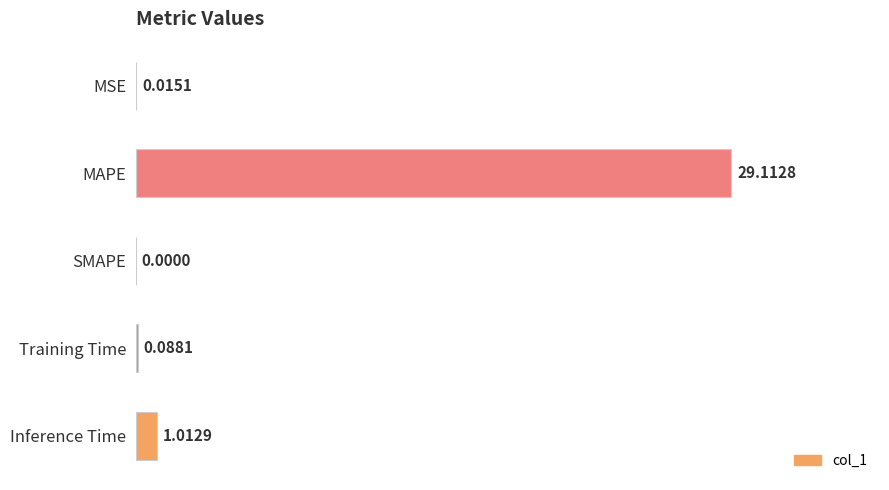

Which label corresponds to the largest value in the chart?

MAPE